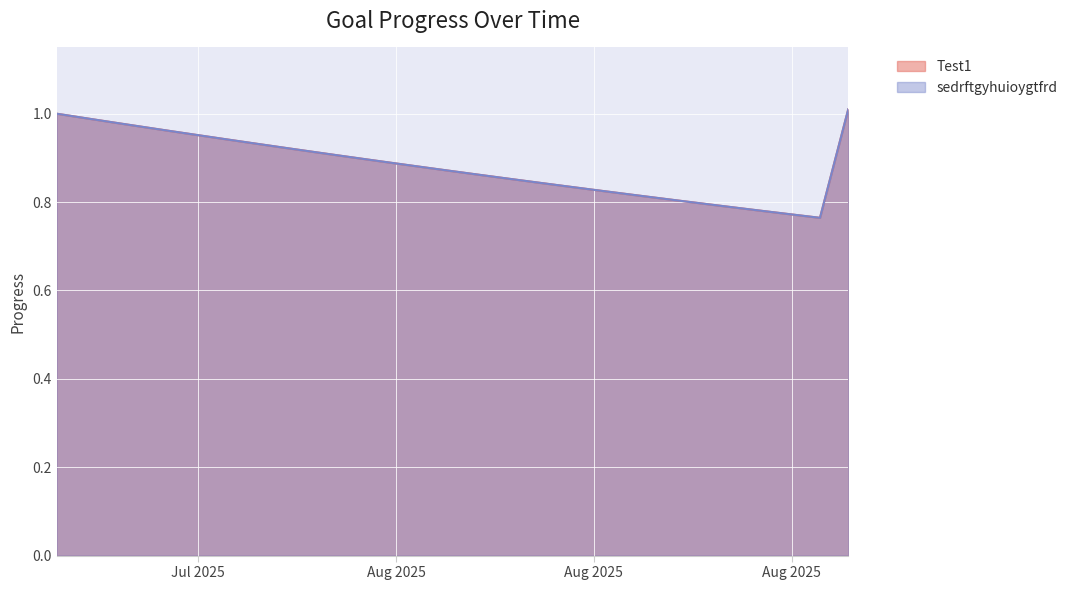

What position from the right is 2025-07-26?

26